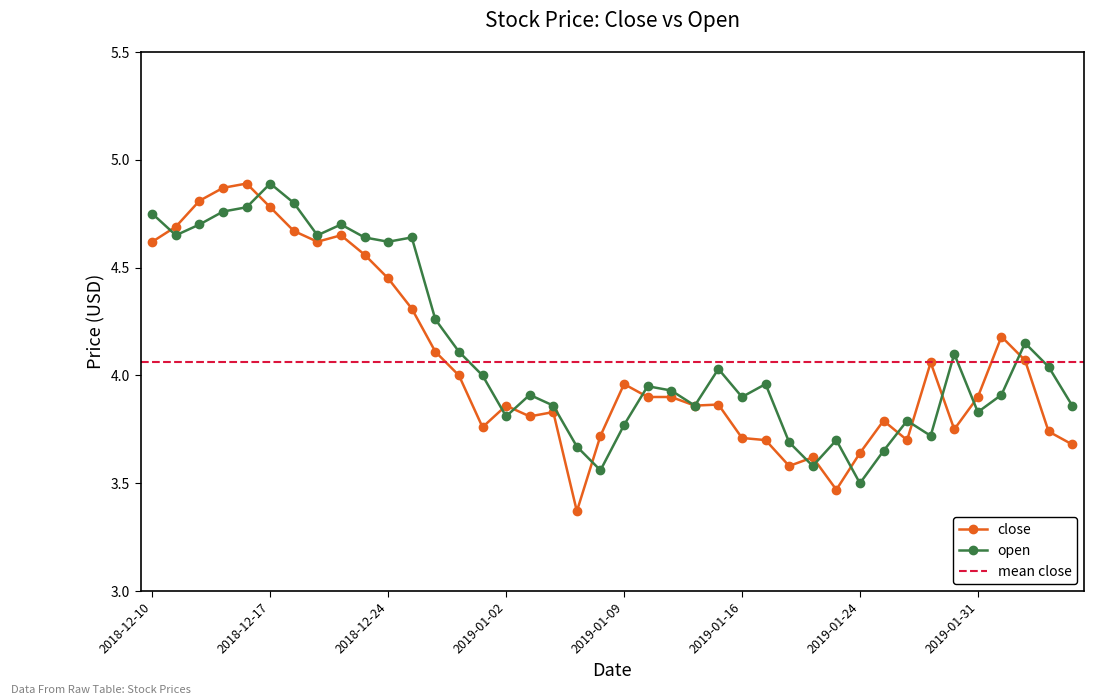

Count the number of categories in the chart.

40